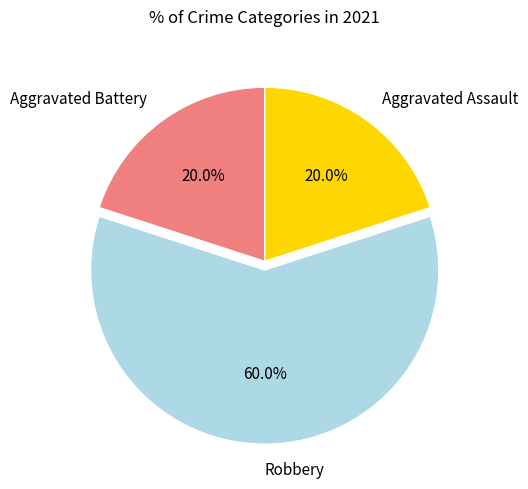

Which has a higher value, Robbery or Aggravated Assault?

Robbery